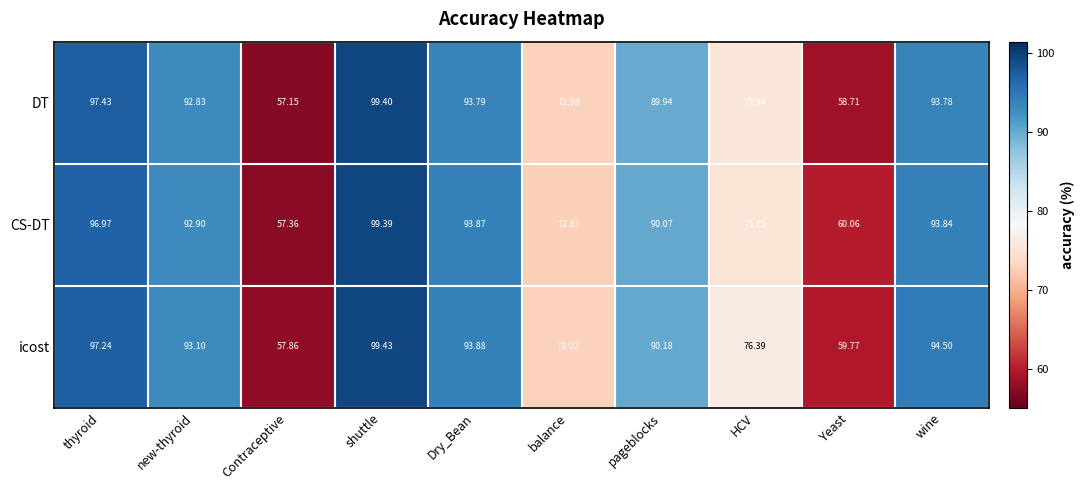

Rank the series by their maximum value, from lowest to highest.

CS-DT, DT, icost